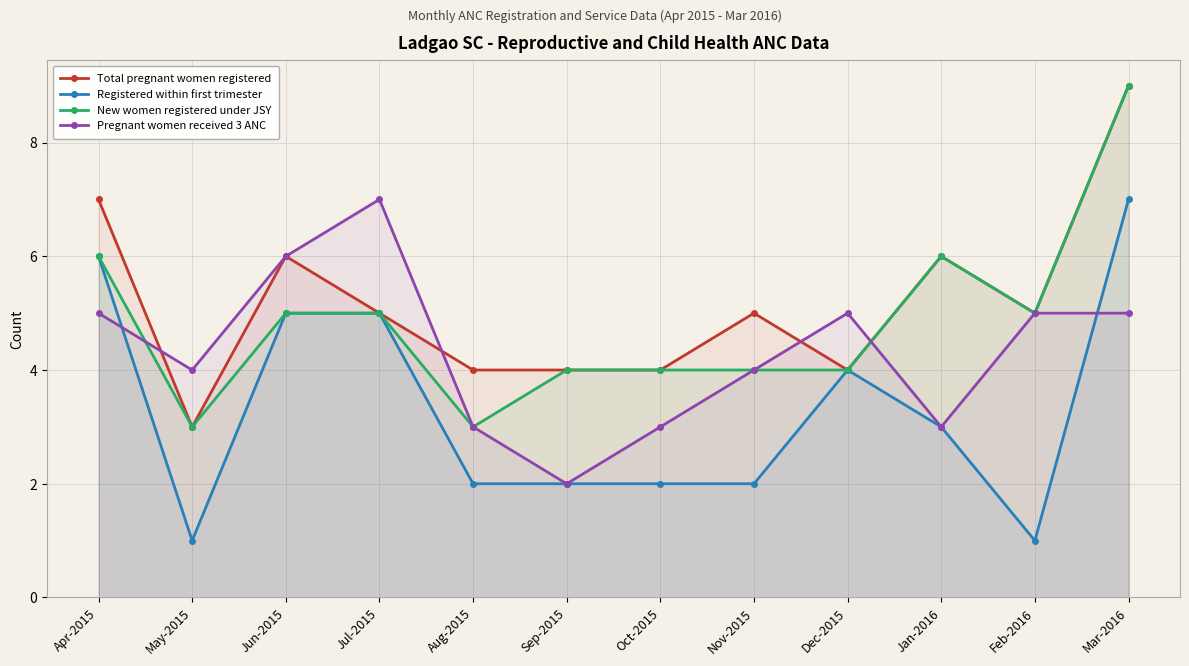

At which label does Pregnant women received 3 ANC first exceed 5?

Jun-2015